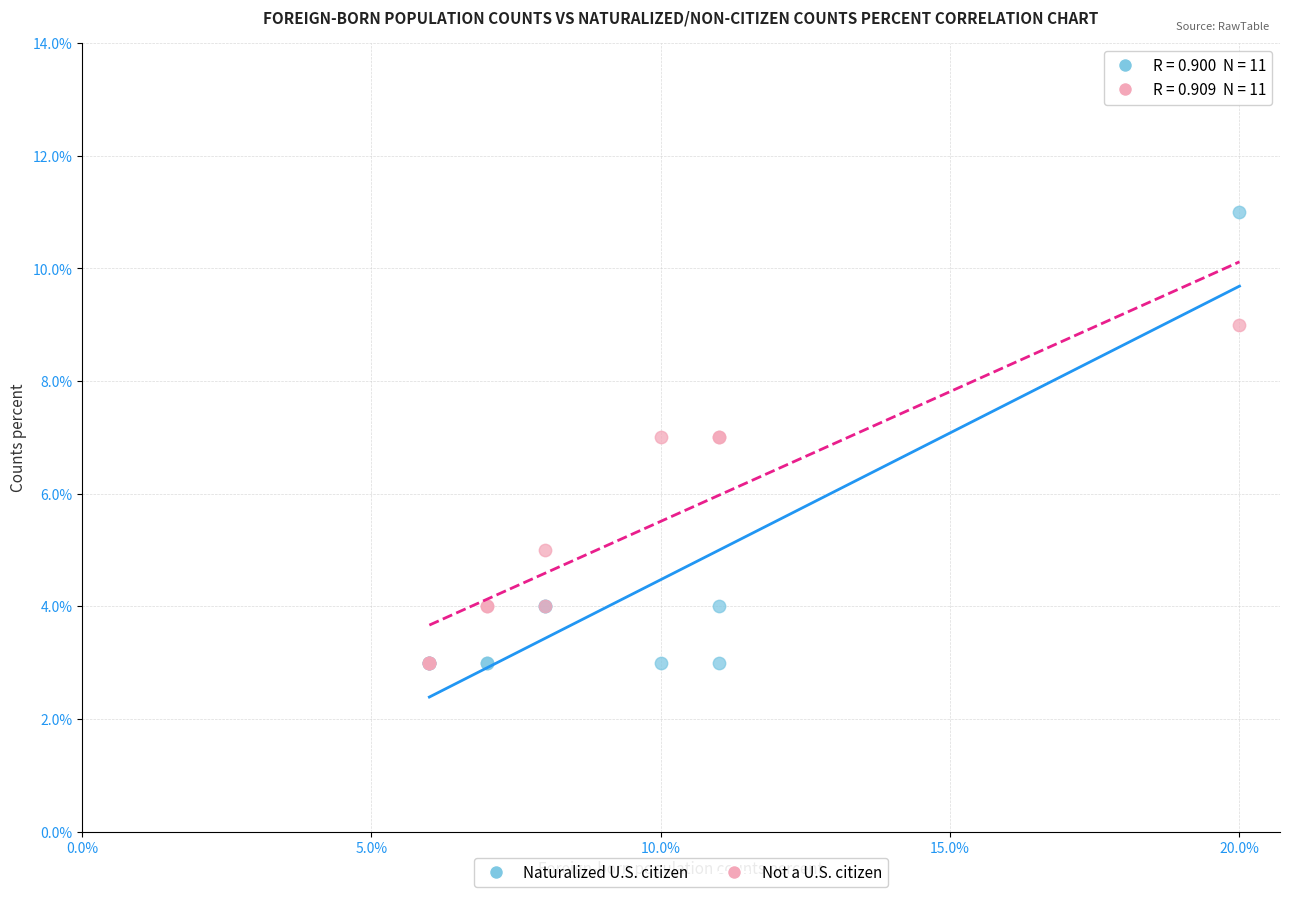

Which series contains the highest Y value?

Naturalized U.S. citizen